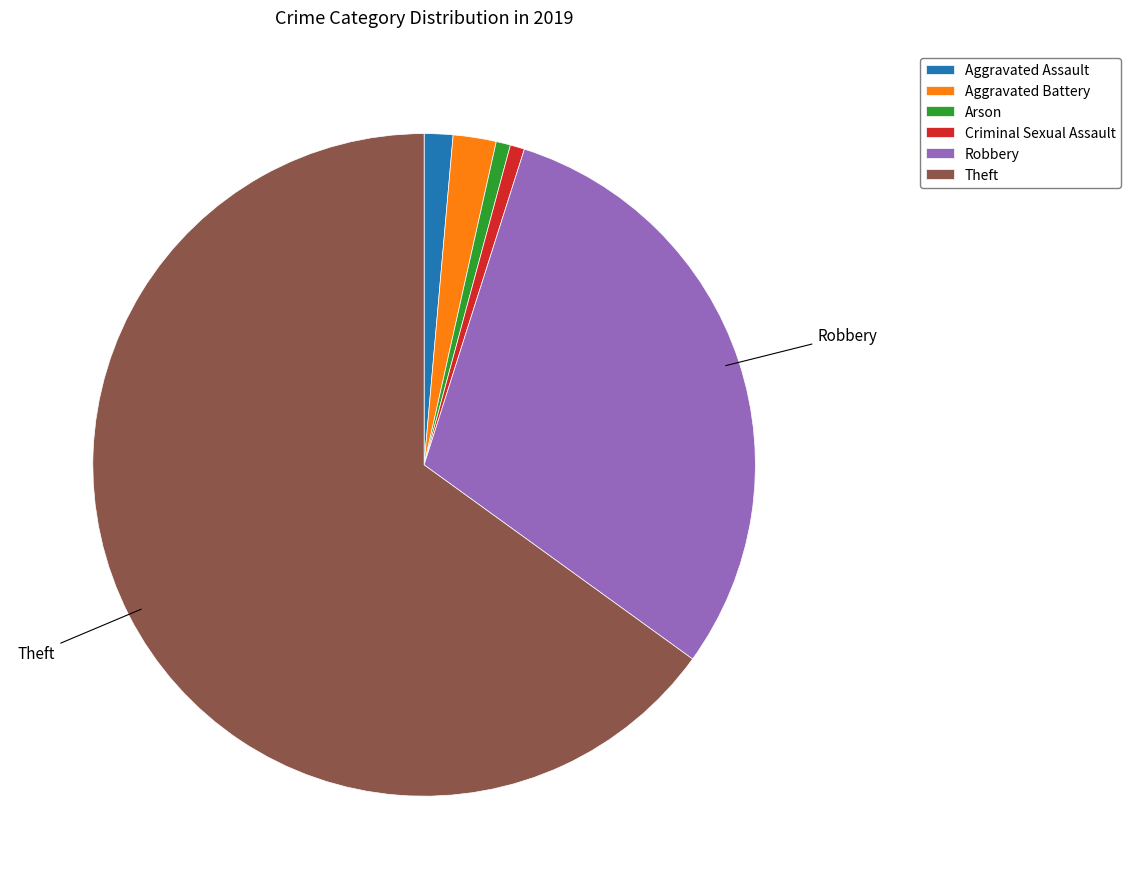

What is the largest slice in the pie chart?

Theft